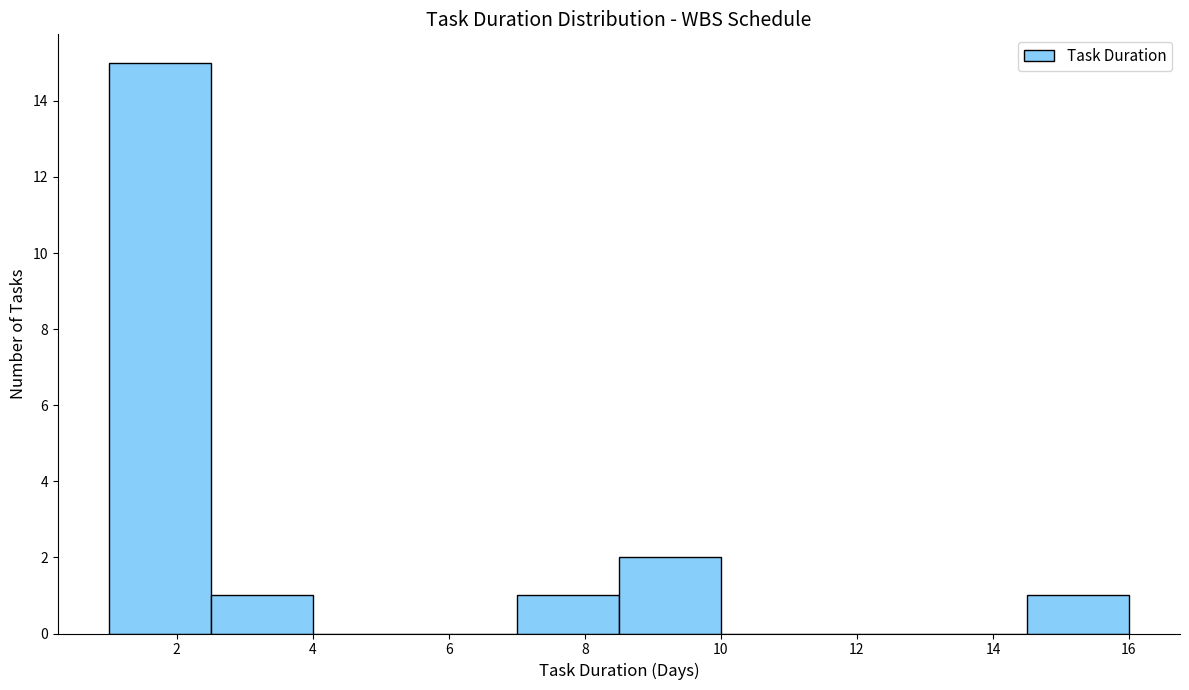

Reading left to right, list every bar in this chart as the range it spans on the x-axis followed by its height. Neither the bar edges nor the heights are printed on the chart, so give them approximately, as read against the axes.

1.0 to 2.5: 15
2.5 to 4.0: 1
4.0 to 5.5: 0
5.5 to 7.0: 0
7.0 to 8.5: 1
8.5 to 10.0: 2
10.0 to 11.5: 0
11.5 to 13.0: 0
13.0 to 14.5: 0
14.5 to 16.0: 1